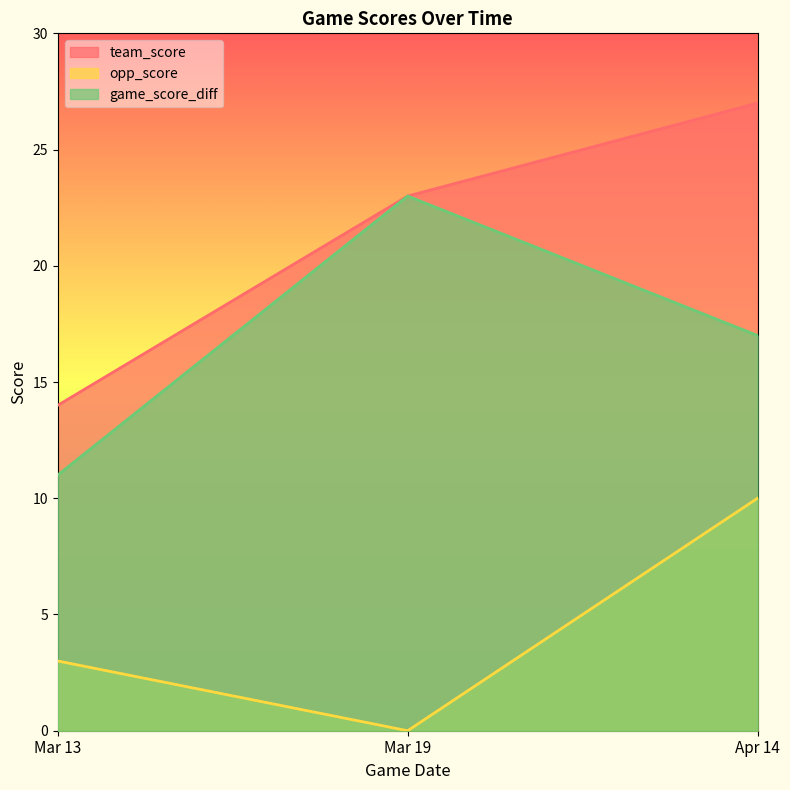

Which has a higher value, Mar 19 or Mar 13?

Mar 19